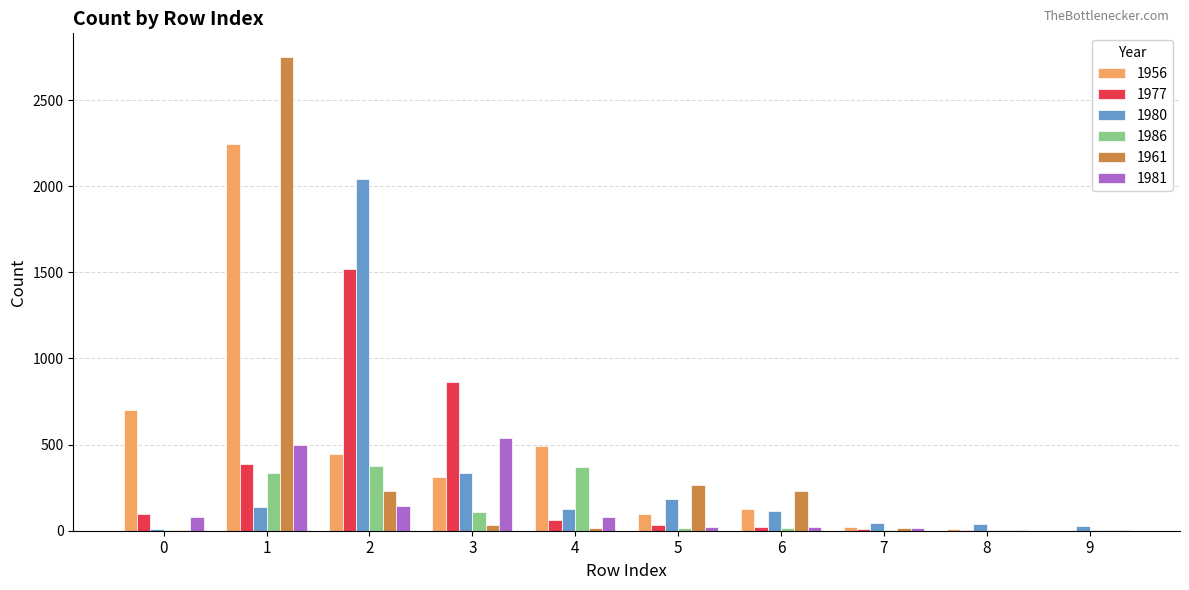

How many data points does each series have?

10